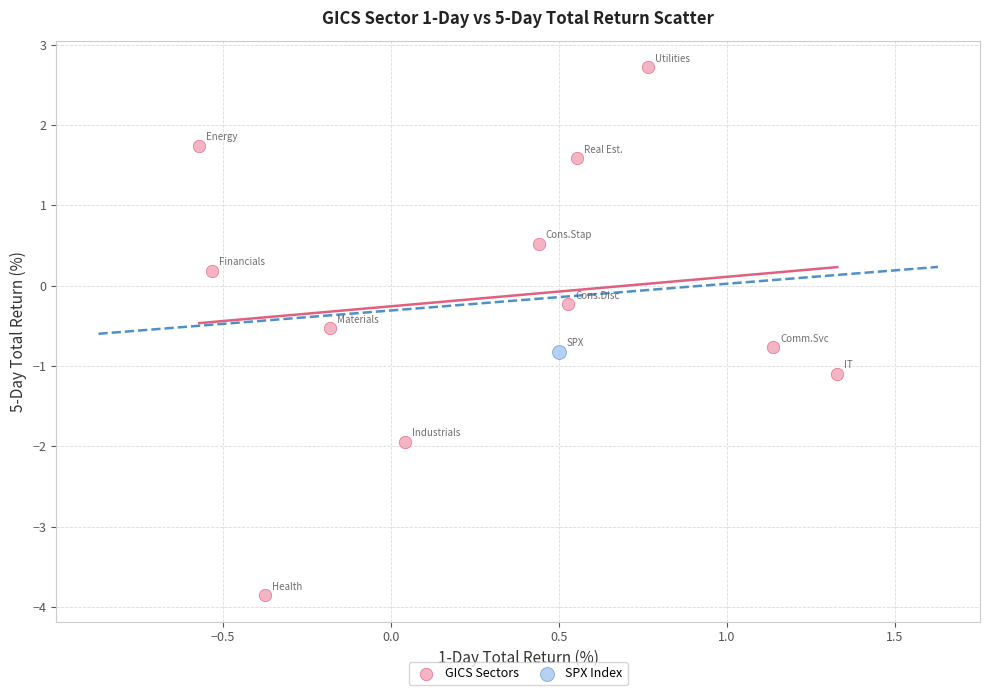

What are all the series names shown in the legend?

GICS Sectors, SPX Index